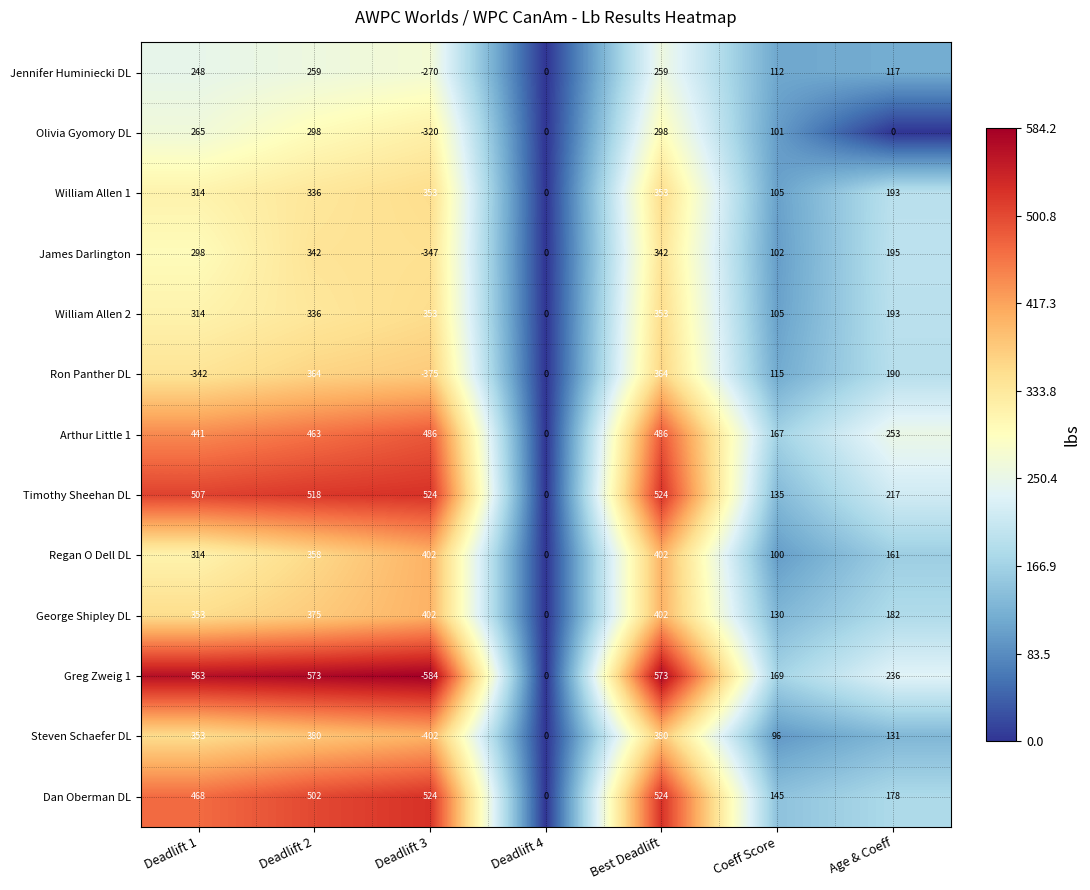

The Regan O Dell DL series shows 402 at Best Deadlift. True or false?

True